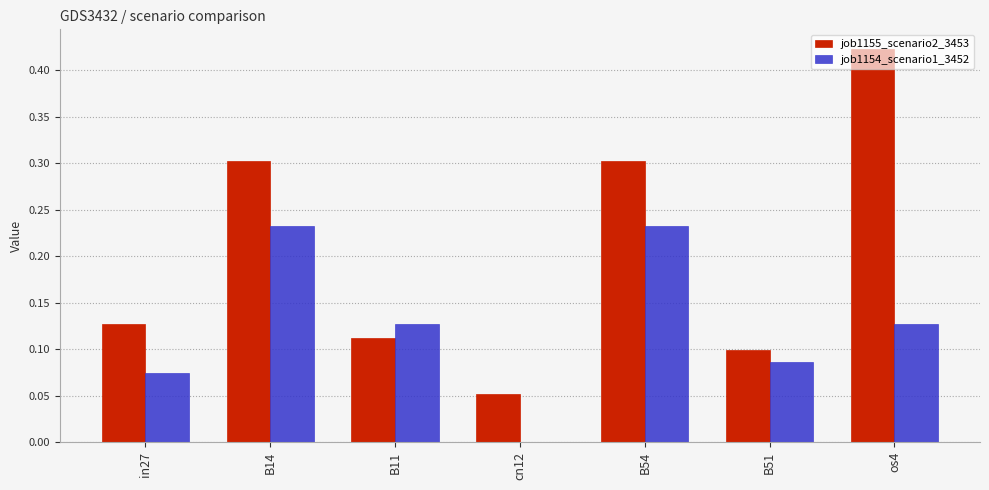

How many job1154_scenario1_3452 values are between 0 and 1?

7